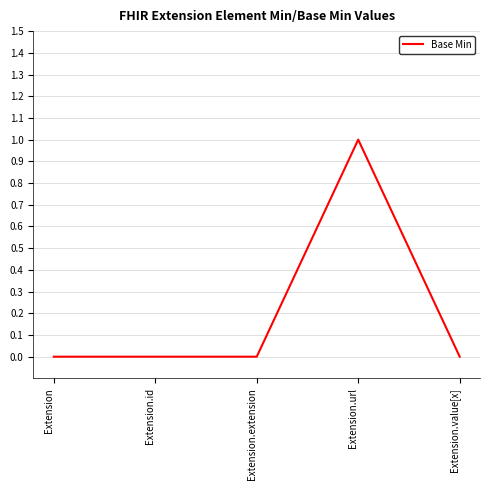

Count the number of data series in this chart.

1